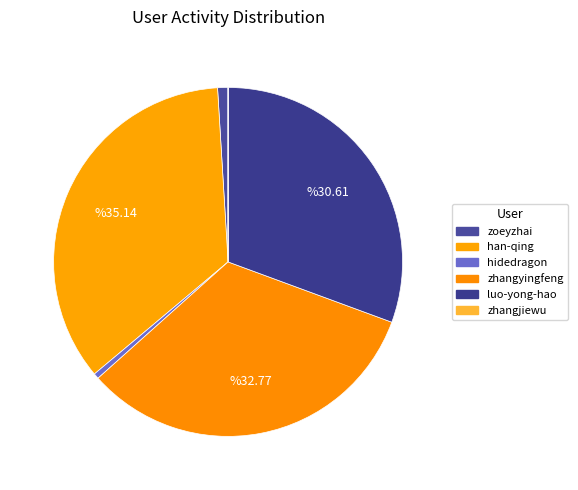

Combined, what portion of the pie is luo-yong-hao and han-qing?

65.8%